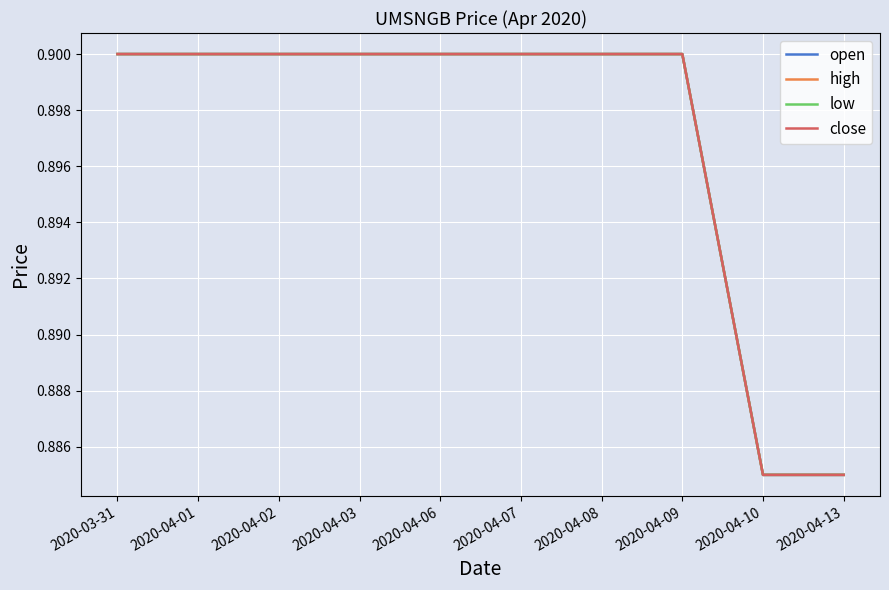

Rank the series at 2020-04-09 from highest to lowest value.

open, high, low, close